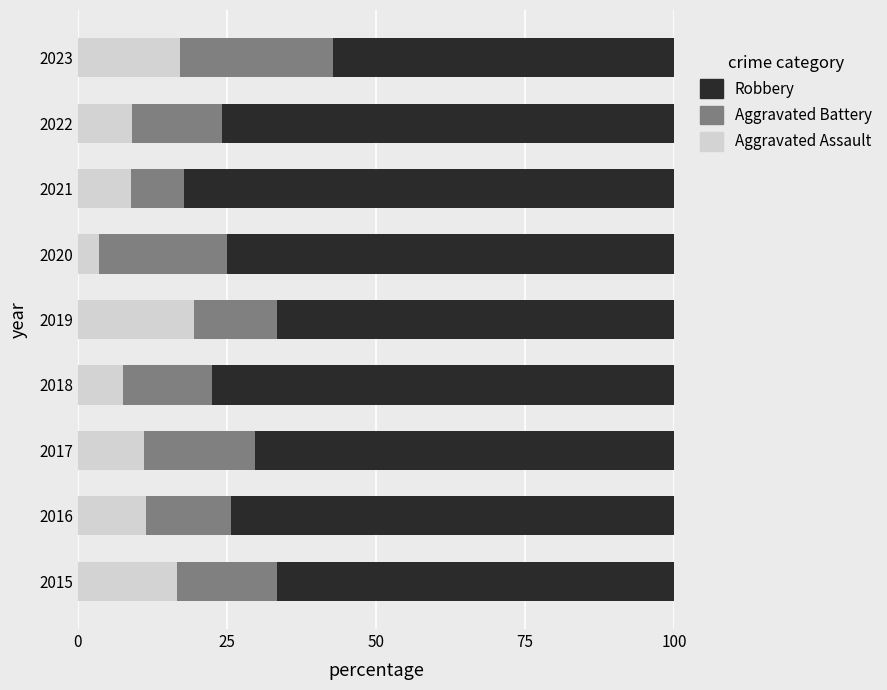

What is the highest value of the Aggravated Assault series?

19.4